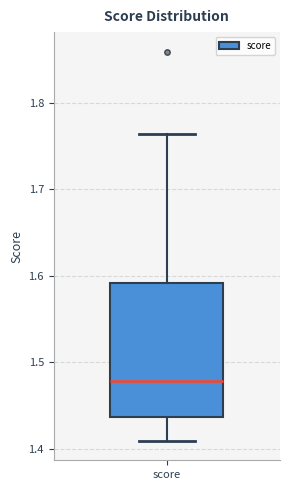

Read this box plot against the y-axis: the position of the median line, the range covered by the box, and the ends of both whiskers. The values are not printed on the chart, so give them approximately, as read against the axis.

median 1.48, box 1.44 to 1.59, whiskers 1.41 to 1.76